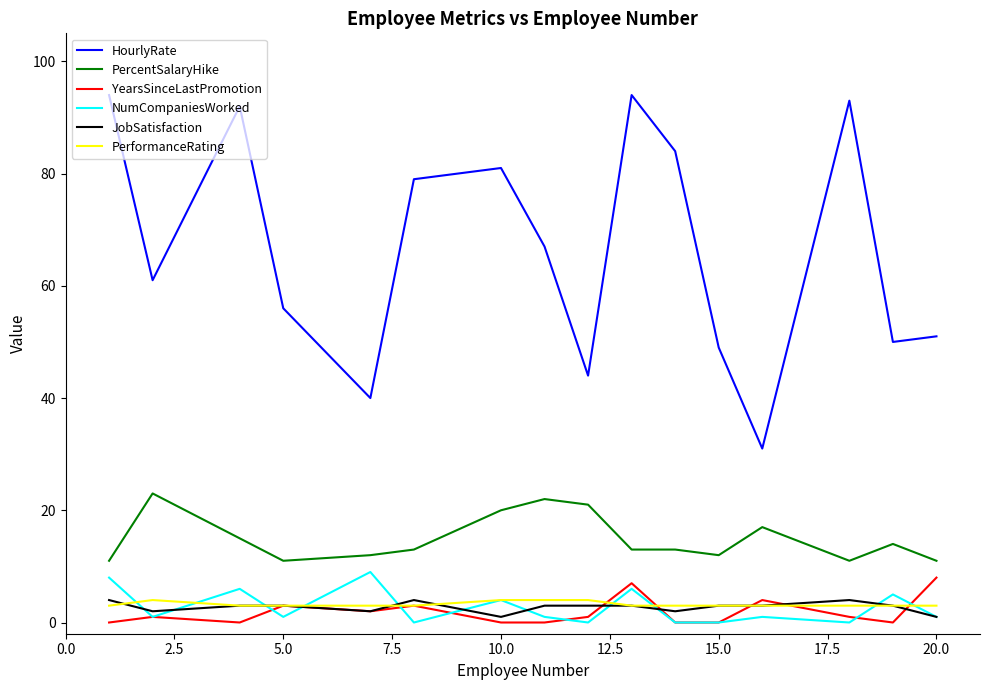

Reading right to left, list all the values displayed in this chart.

HourlyRate: 51	50	93	31	49	84	94	44	67	81	79	40	56	92	61	94
PercentSalaryHike: 11	14	11	17	12	13	13	21	22	20	13	12	11	15	23	11
YearsSinceLastPromotion: 8	0	1	4	0	0	7	1	0	0	3	2	3	0	1	0
NumCompaniesWorked: 1	5	0	1	0	0	6	0	1	4	0	9	1	6	1	8
JobSatisfaction: 1	3	4	3	3	2	3	3	3	1	4	2	3	3	2	4
PerformanceRating: 3	3	3	3	3	3	3	4	4	4	3	3	3	3	4	3